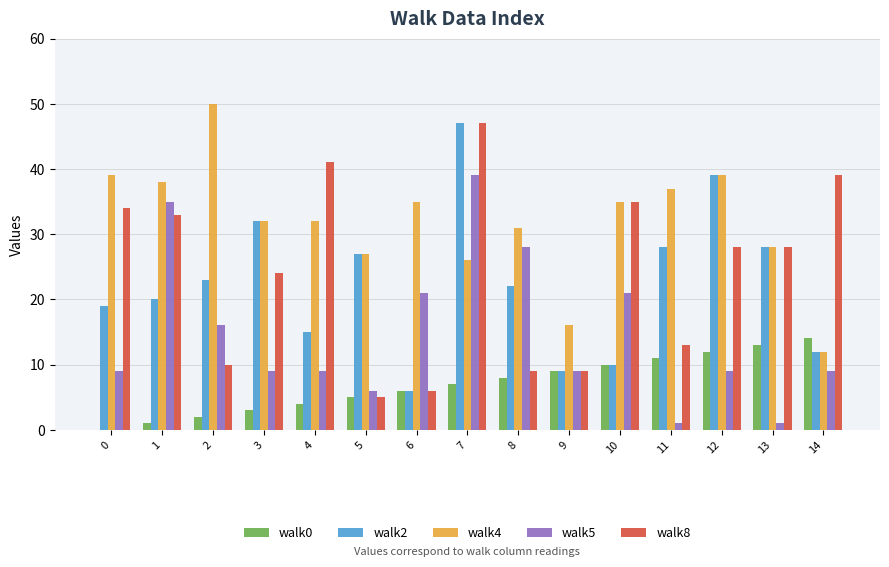

What is the difference between the walk0 values at 12 and 11?

1